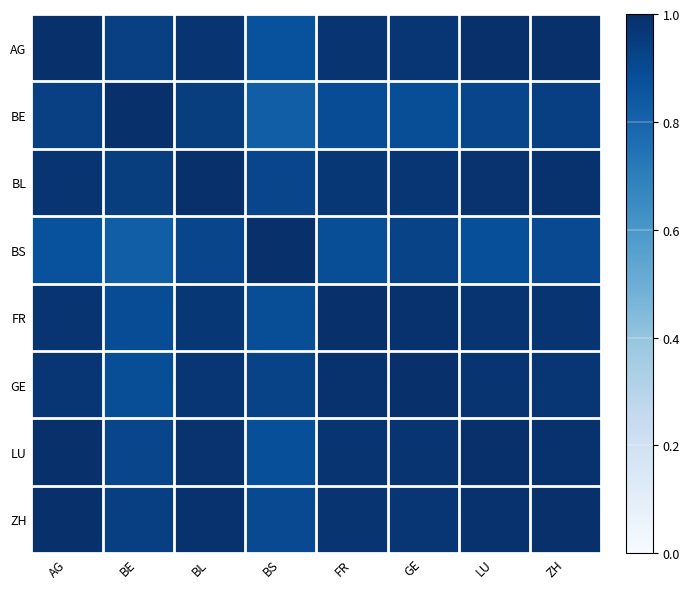

At FR, list the series in order from largest to smallest.

FR, GE, LU, AG, ZH, BL, BE, BS